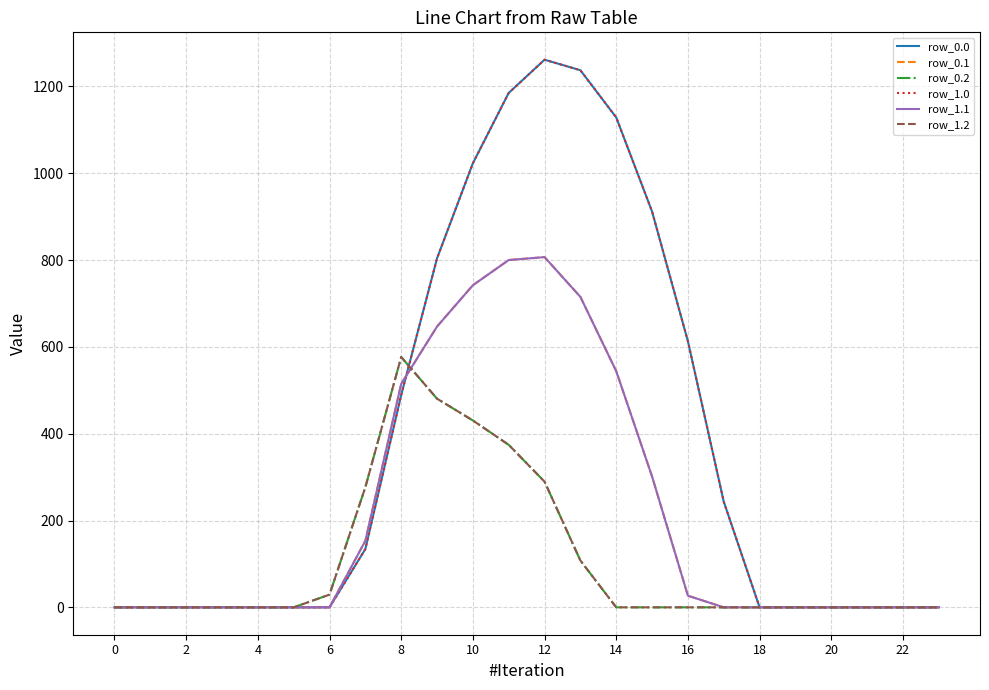

Does the chart display data point markers on the line(s)?

No